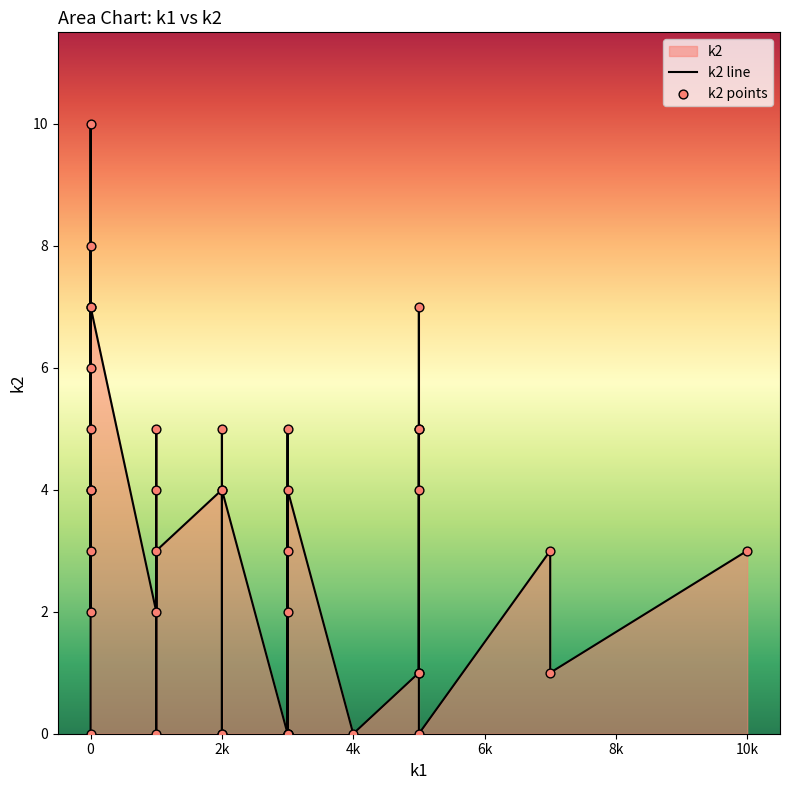

Which series has the largest total across all categories?

k2 line